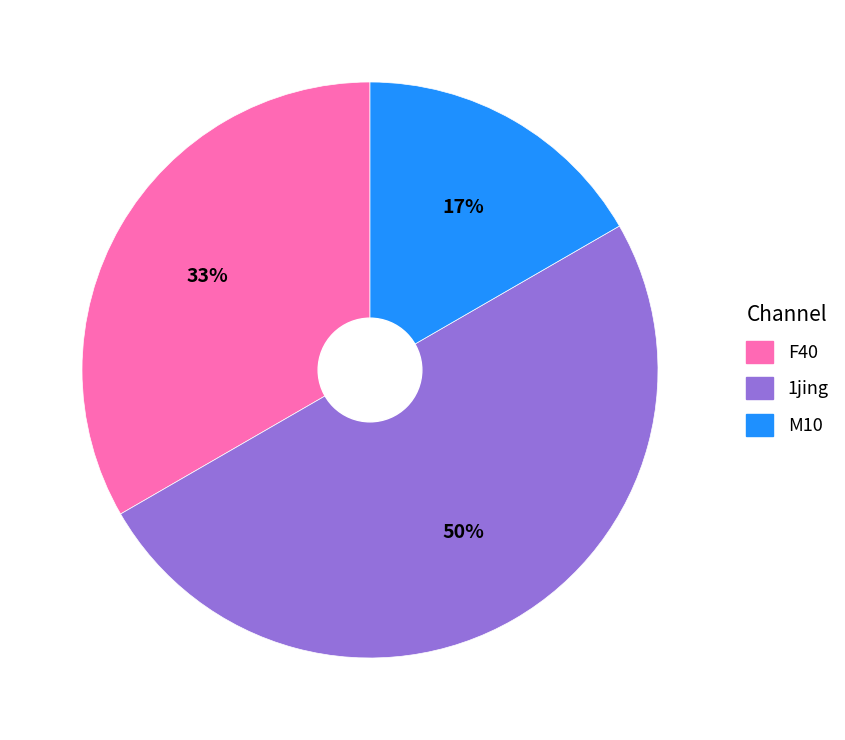

To the nearest percent, what is the average slice percentage?

33%